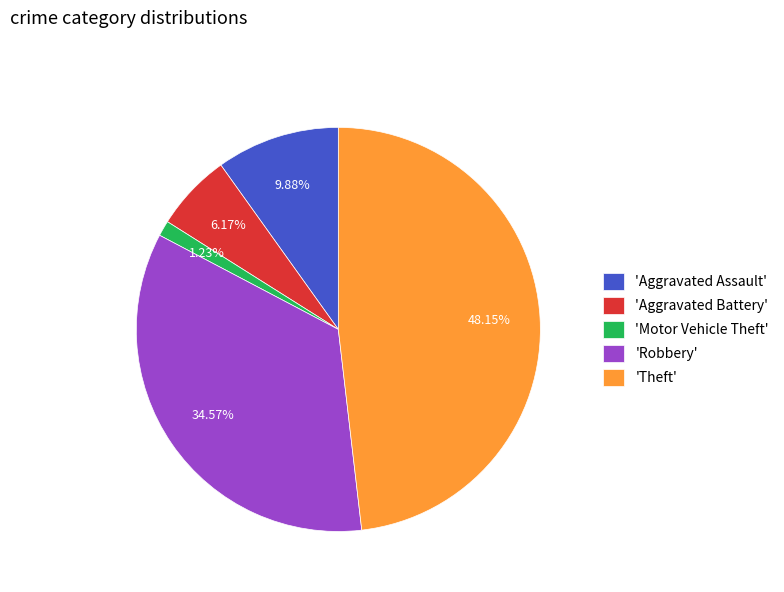

To the nearest percent, what is the average slice percentage?

20%